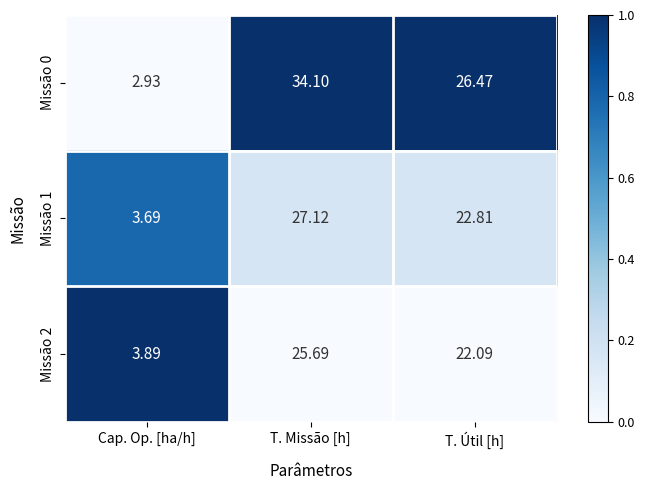

List the labels in order of Missão 0 value, largest first.

T. Missão [h], T. Útil [h], Cap. Op. [ha/h]